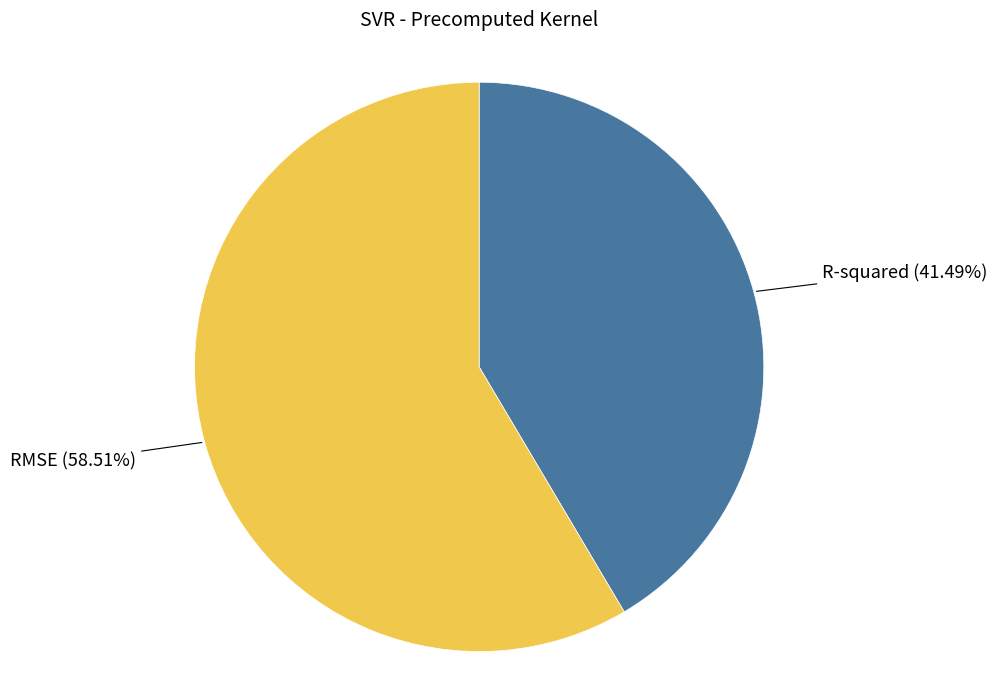

Does any single category account for the majority?

Yes